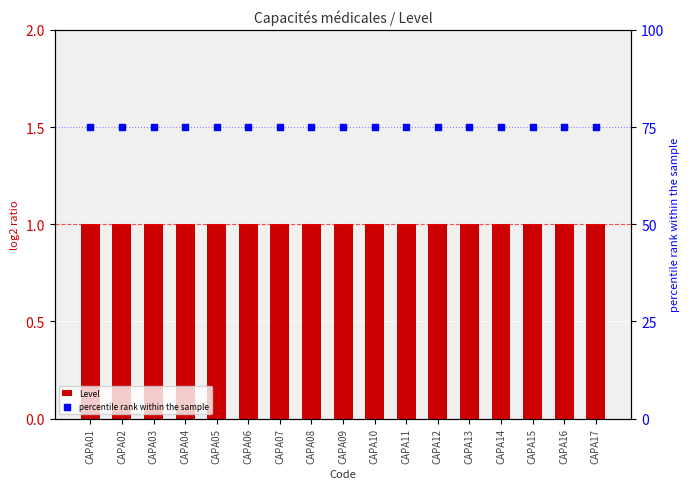

At which category is the sum across all series the highest?

CAPA01